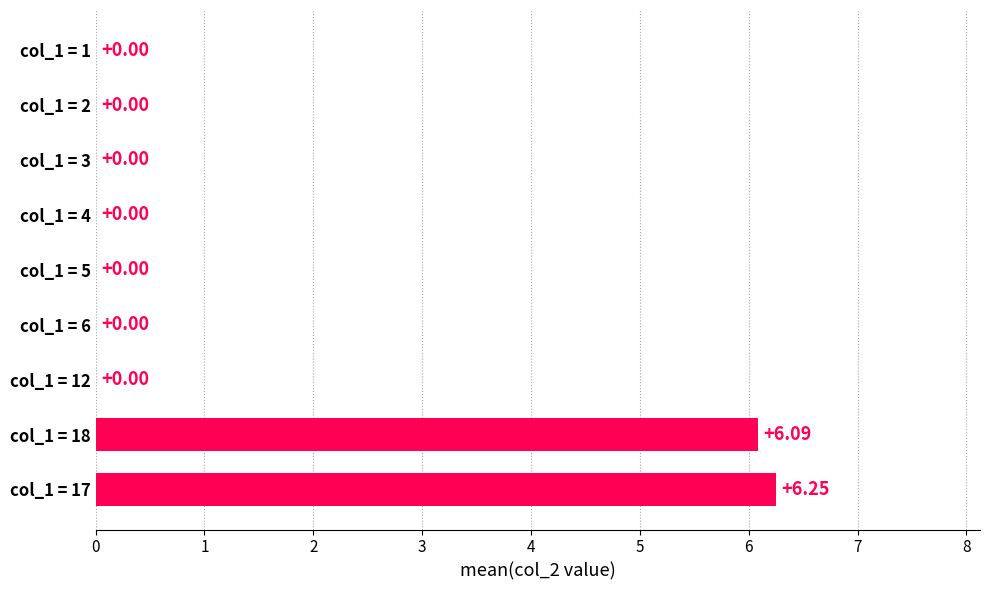

Are the bars horizontal?

Yes